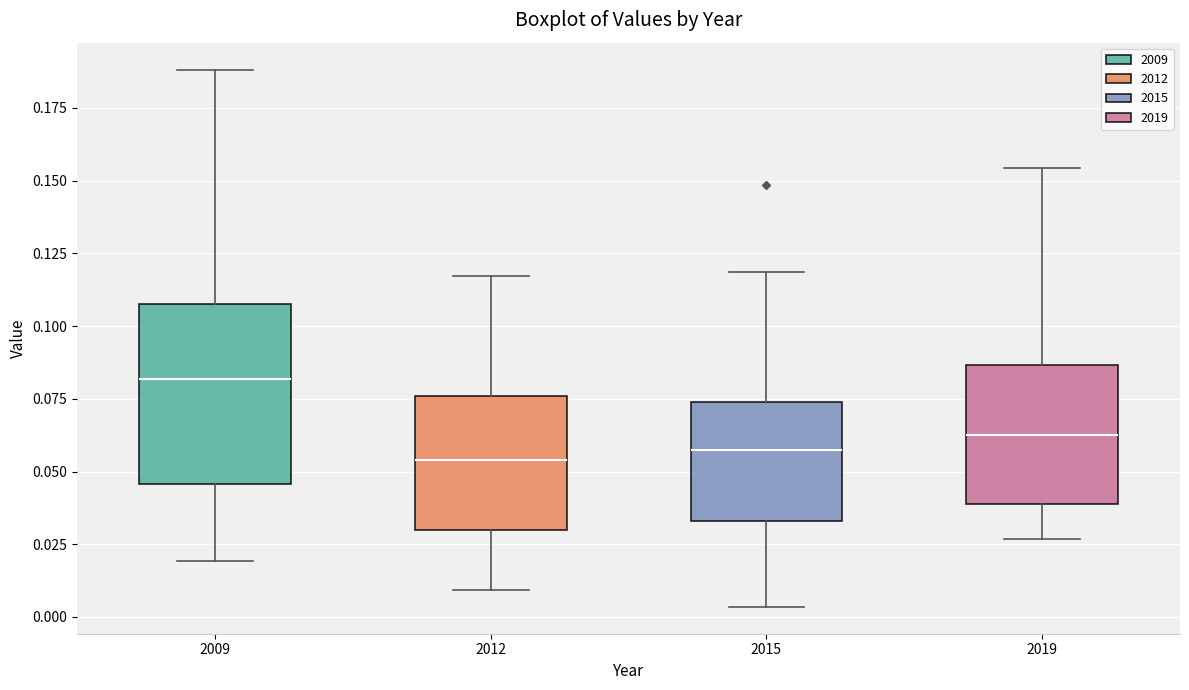

Reading left to right, transcribe this box plot: for each box, give where its median line is, the range the box spans, and where its two whiskers end, as read against the y-axis. The values are not printed on the chart, so give them approximately, as read against the axis.

2009: median 0.080, box 0.045 to 0.105, whiskers 0.020 to 0.190
2012: median 0.055, box 0.030 to 0.075, whiskers 0.010 to 0.115
2015: median 0.055, box 0.035 to 0.075, whiskers 0.005 to 0.120
2019: median 0.060, box 0.040 to 0.085, whiskers 0.025 to 0.155